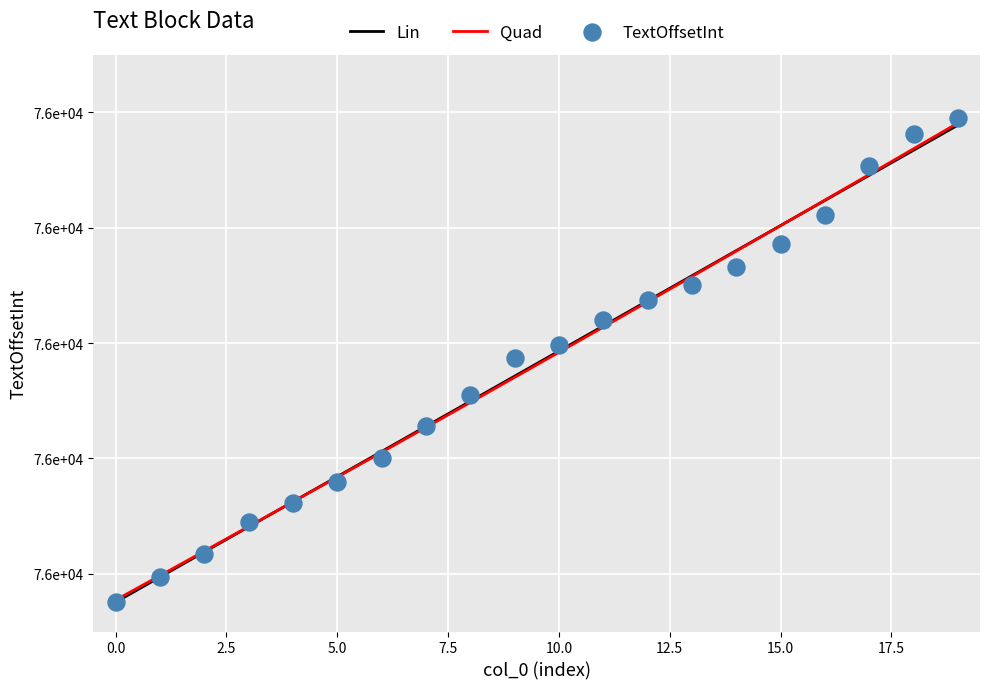

What is the change in value from 11 to 18?

+161